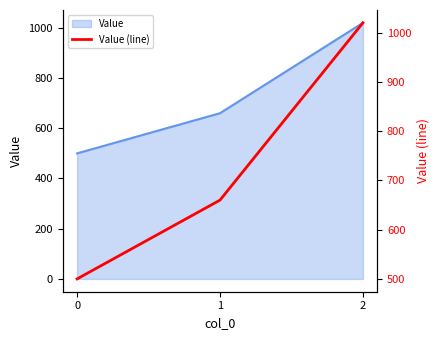

What is the maximum value shown in the chart?

1020